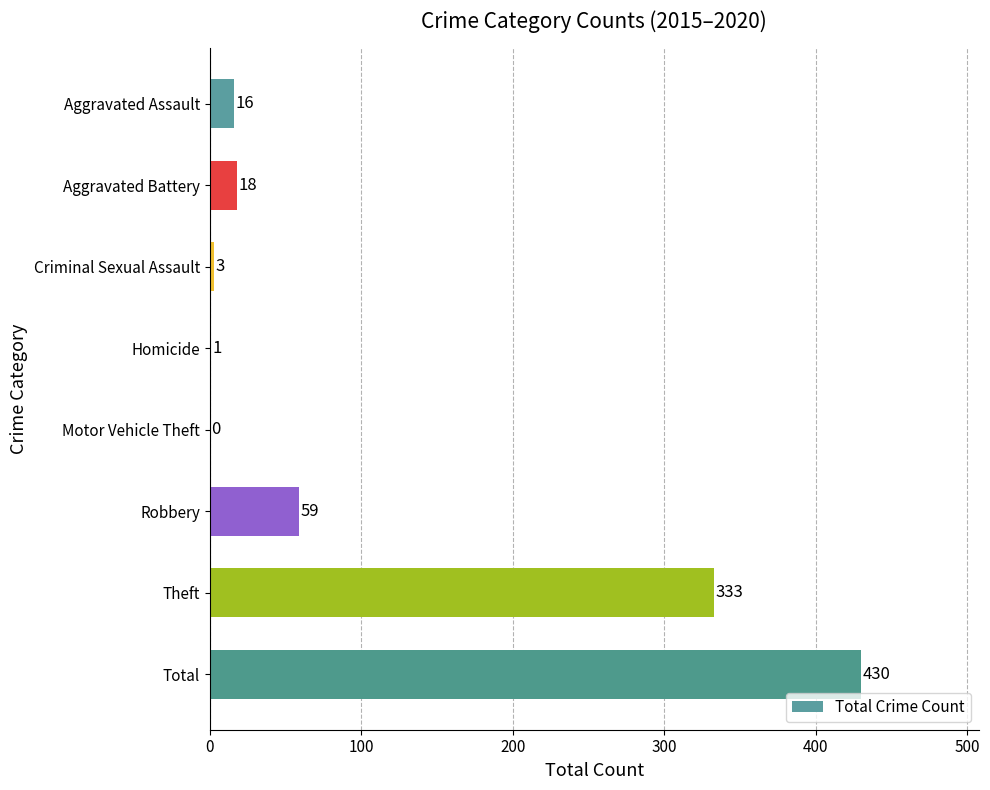

Which category has the highest value across all series?

Total